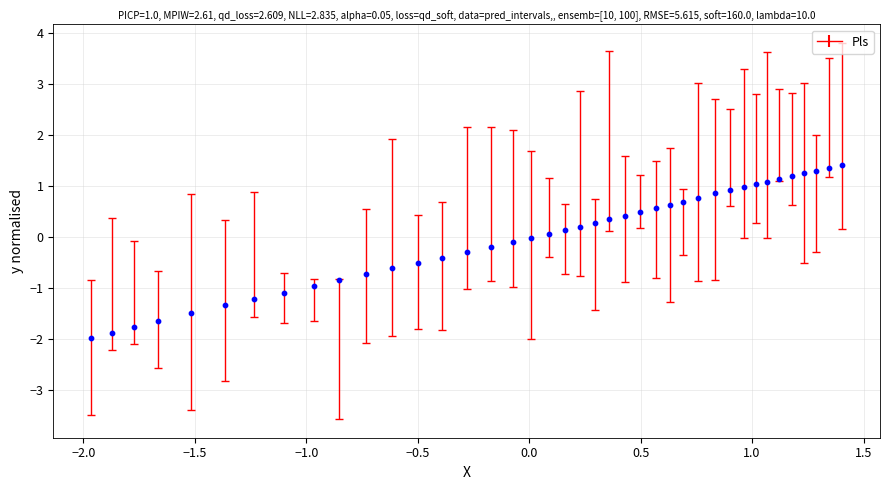

What is the range of X values (max minus min)?

3.4